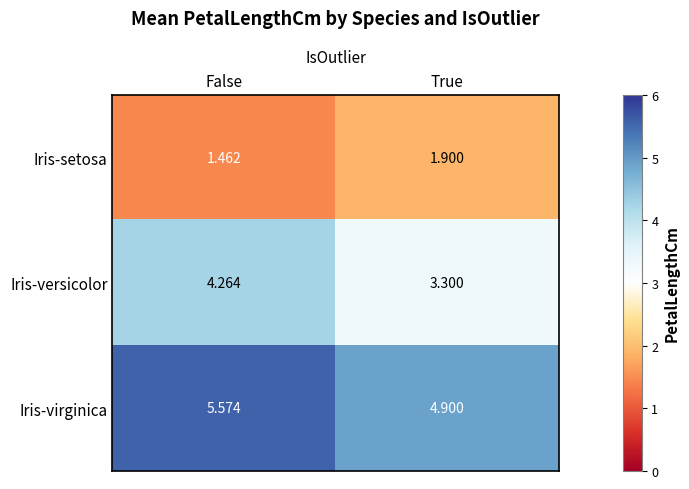

What is the difference between the highest and lowest values at False?

4.1